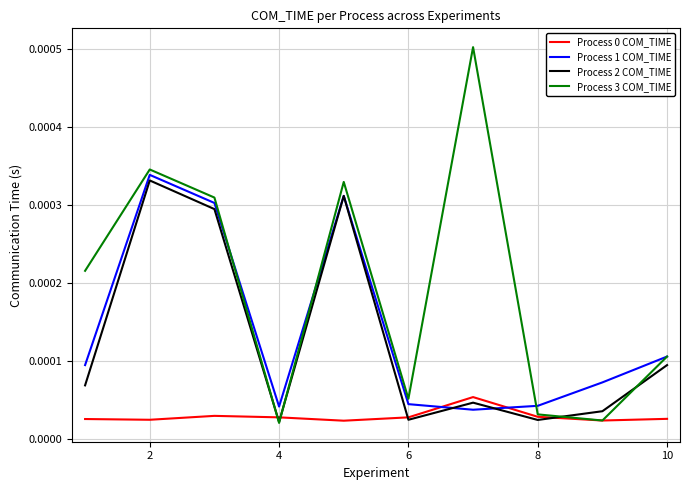

Which series has the widest spread of values?

Process 3 COM_TIME